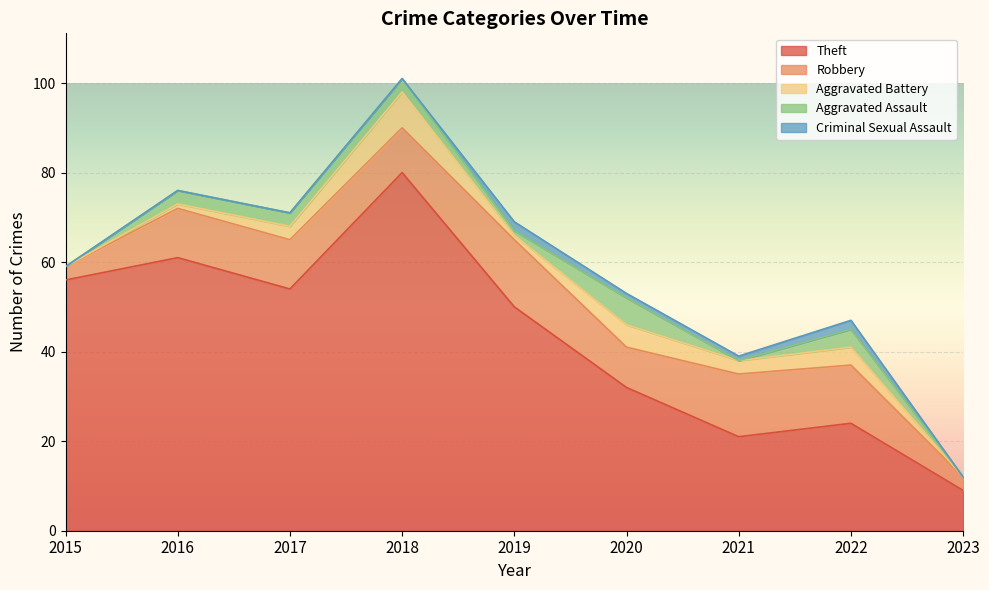

Where is the first local minimum for Theft?

2017